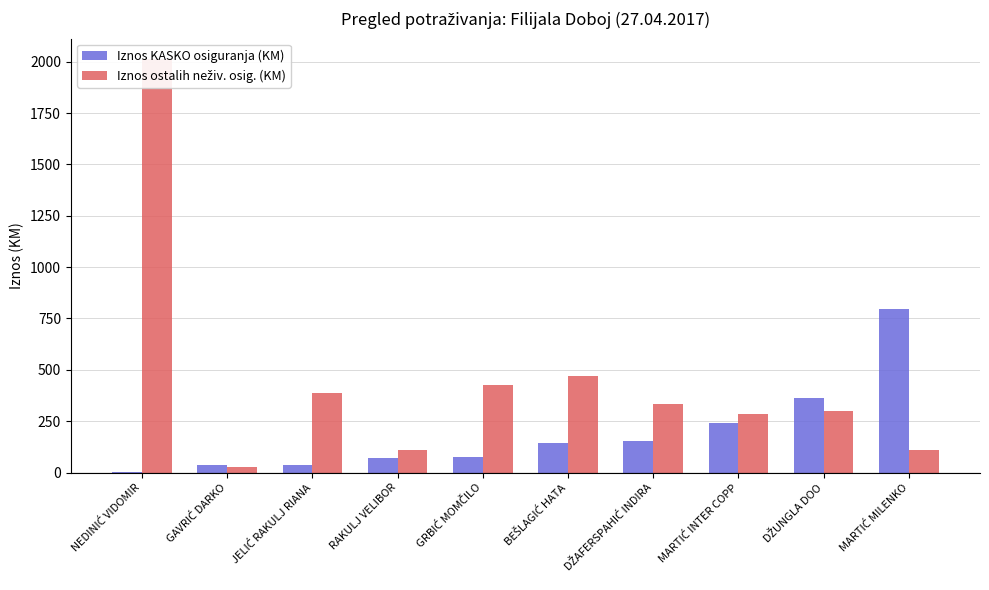

Reading right to left, what are all the values shown in this chart?

Iznos KASKO osiguranja (KM): MARTIĆ MILENKO=795.8	DŽUNGLA DOO=364.0	MARTIĆ INTER COPP=243.3	DŽAFERSPAHIĆ INDIRA=155.1	BEŠLAGIĆ HATA=144.1	GRBIĆ MOMČILO=75.0	RAKULJ VELIBOR=71.0	JELIĆ RAKULJ RIANA=38.8	GAVRIĆ DARKO=34.9	NEDINIĆ VIDOMIR=0.1
Iznos ostalih neživ. osig. (KM): MARTIĆ MILENKO=110.9	DŽUNGLA DOO=298.4	MARTIĆ INTER COPP=286.7	DŽAFERSPAHIĆ INDIRA=331.6	BEŠLAGIĆ HATA=468.8	GRBIĆ MOMČILO=426.8	RAKULJ VELIBOR=107.5	JELIĆ RAKULJ RIANA=385.6	GAVRIĆ DARKO=24.9	NEDINIĆ VIDOMIR=2011.6